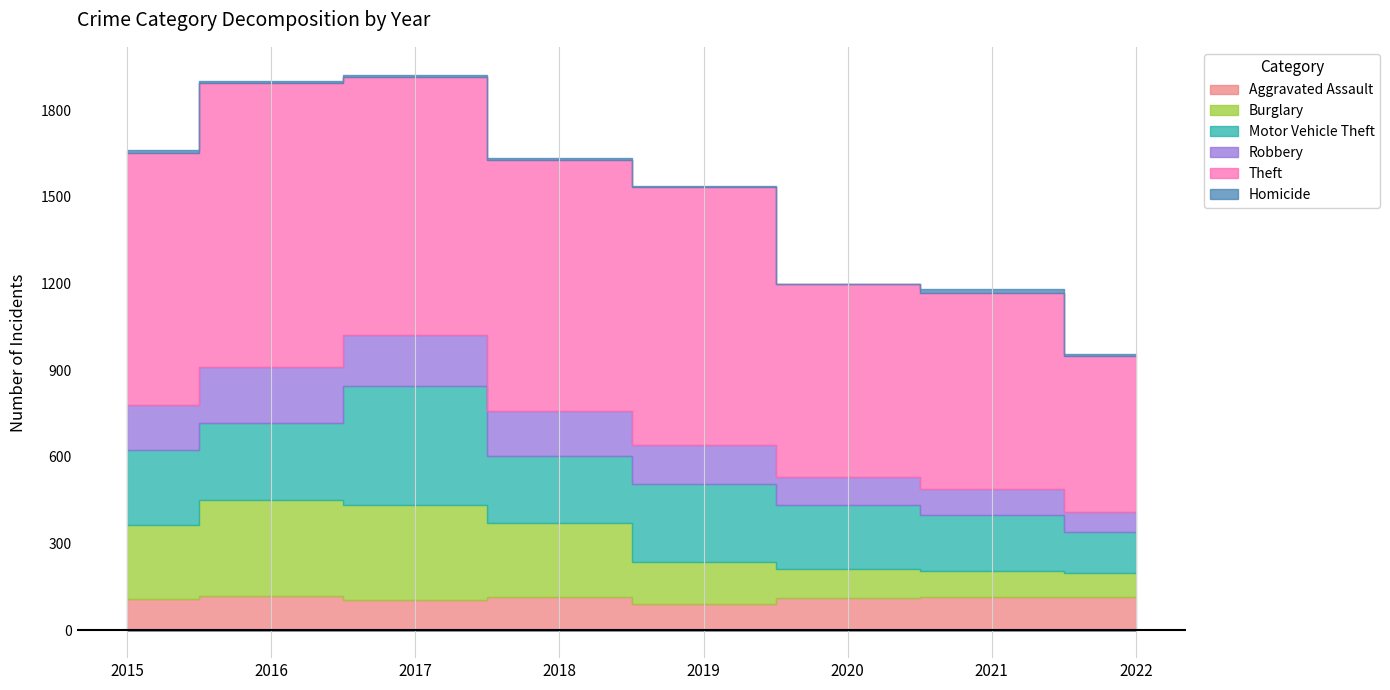

How many distinct data groups are displayed?

6